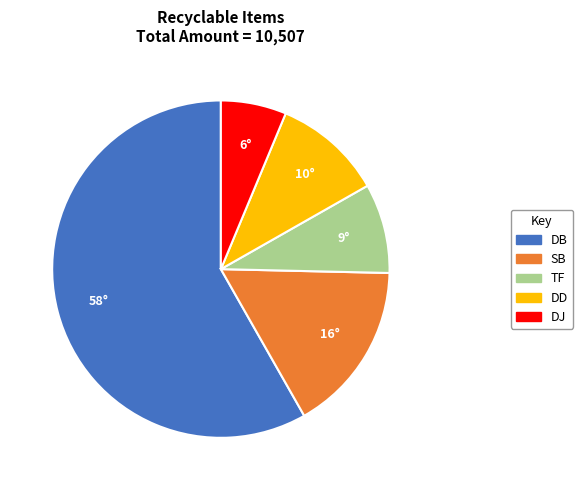

Is there a majority slice in this chart?

Yes